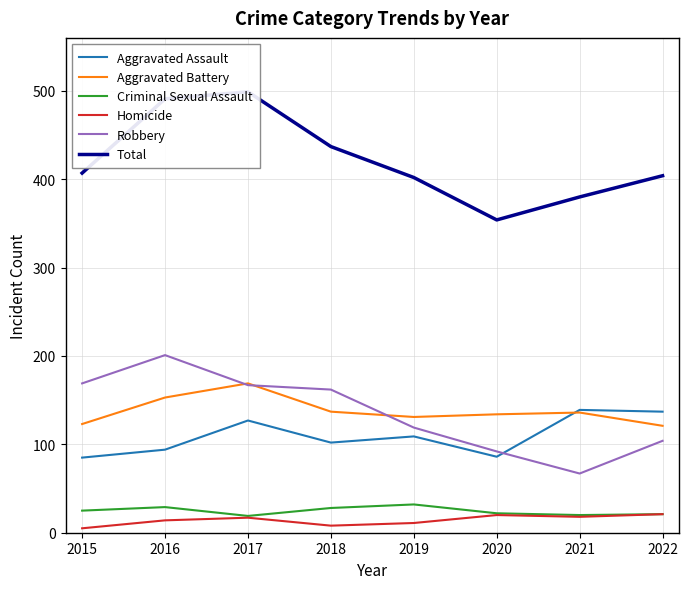

How many interior local peaks does the Total series have?

1